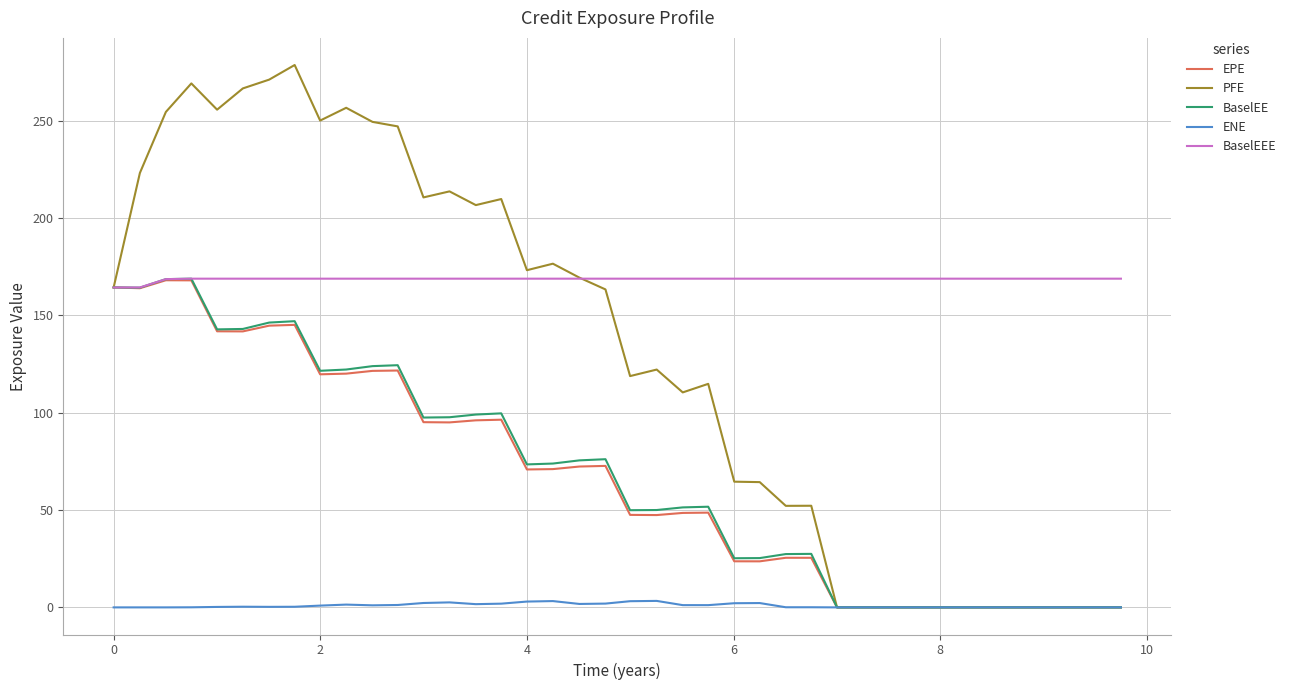

What is the maximum value for BaselEE?

168.9